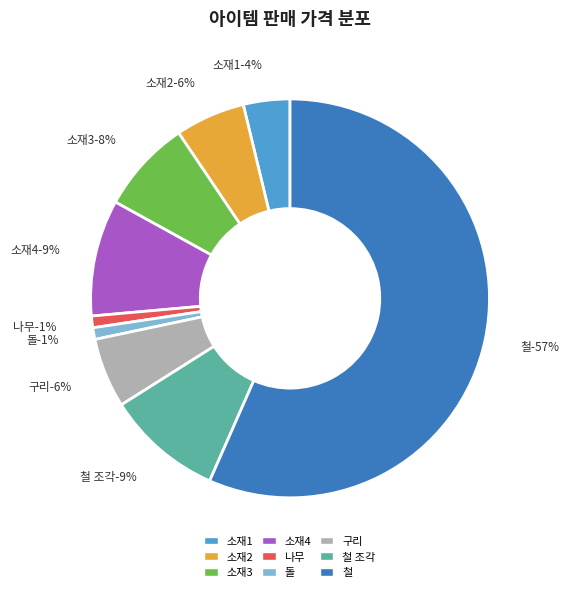

Is it true that 나무 is 1% of the pie?

True